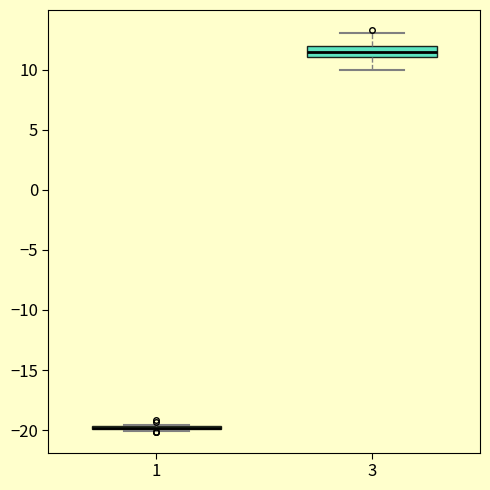

Reading left to right, transcribe this box plot: for each box, give where its median line is, the range the box spans, and where its two whiskers end, as read against the y-axis. The values are not printed on the chart, so give them approximately, as read against the axis.

1: box collapsed to a line at -20.0, whiskers -20.0 to -19.5
3: median 11.5, box 11.0 to 12.0, whiskers 10.0 to 13.0